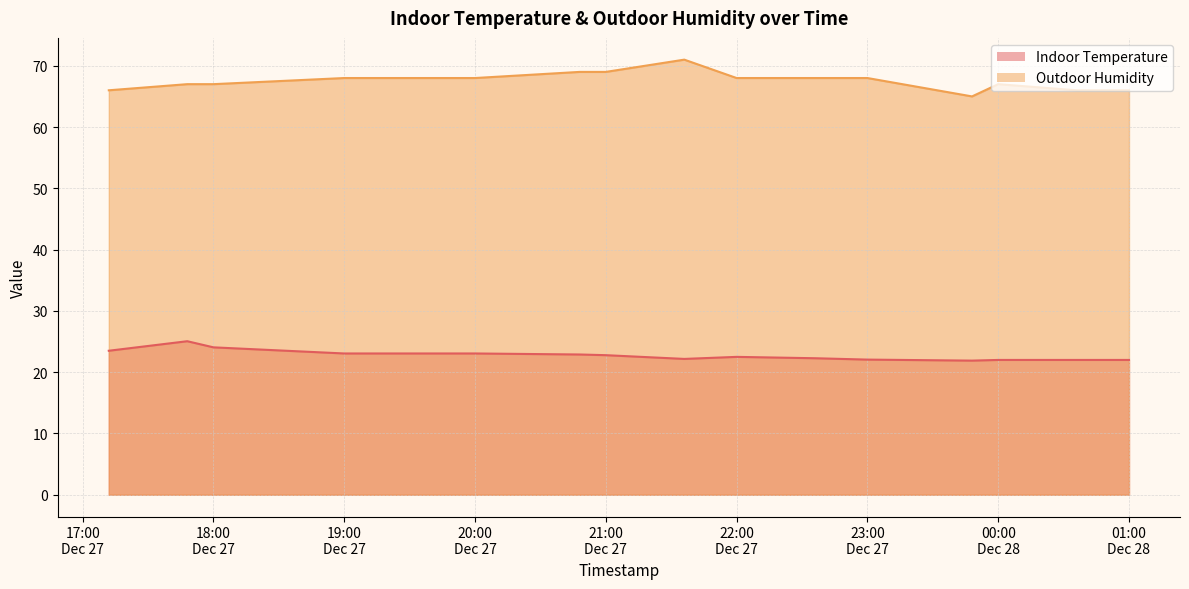

In Indoor Temperature, how many points are higher than both neighbors (excluding endpoints)?

3